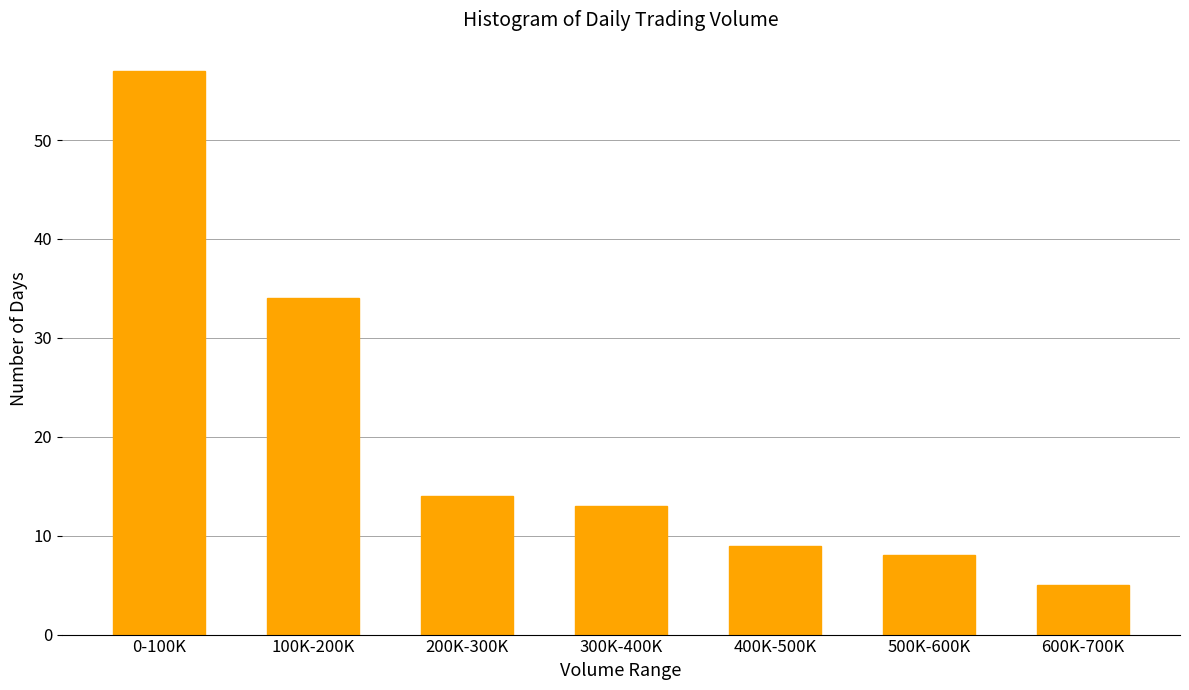

Reading left to right, extract all data points from this chart.

0-100K=57	100K-200K=34	200K-300K=14	300K-400K=13	400K-500K=9	500K-600K=8	600K-700K=5